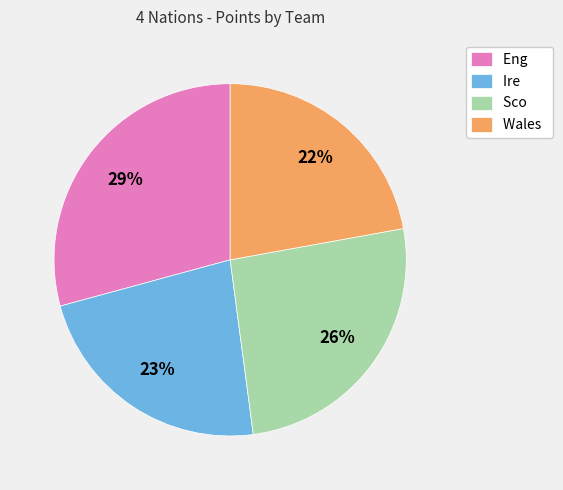

Count the number of slices in the pie.

4